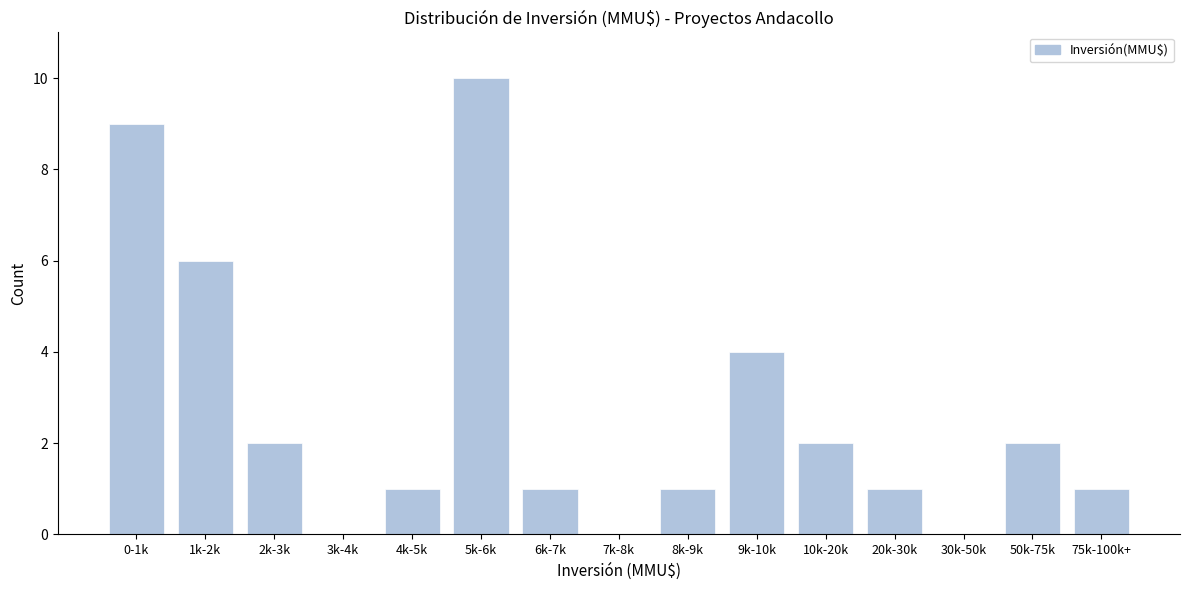

Reading left to right, extract all data points from this chart.

0-1k=9	1k-2k=6	2k-3k=2	3k-4k=0	4k-5k=1	5k-6k=10	6k-7k=1	7k-8k=0	8k-9k=1	9k-10k=4	10k-20k=2	20k-30k=1	30k-50k=0	50k-75k=2	75k-100k+=1